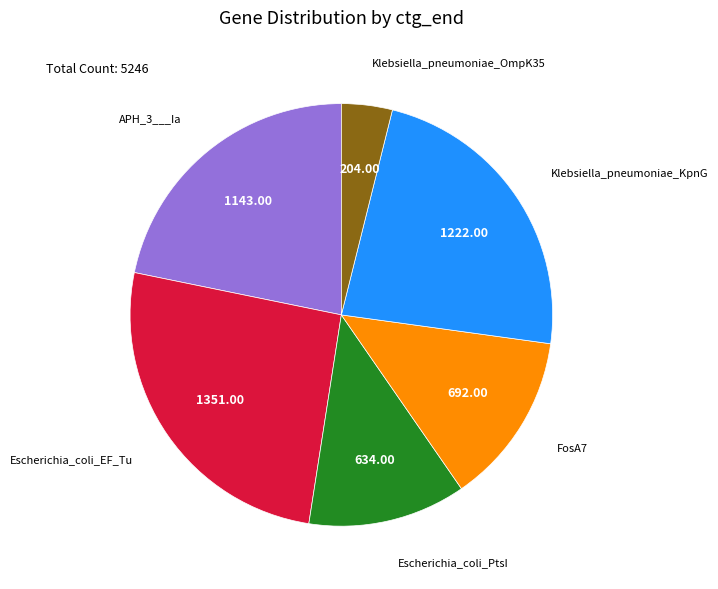

How many slices are in this pie chart?

6